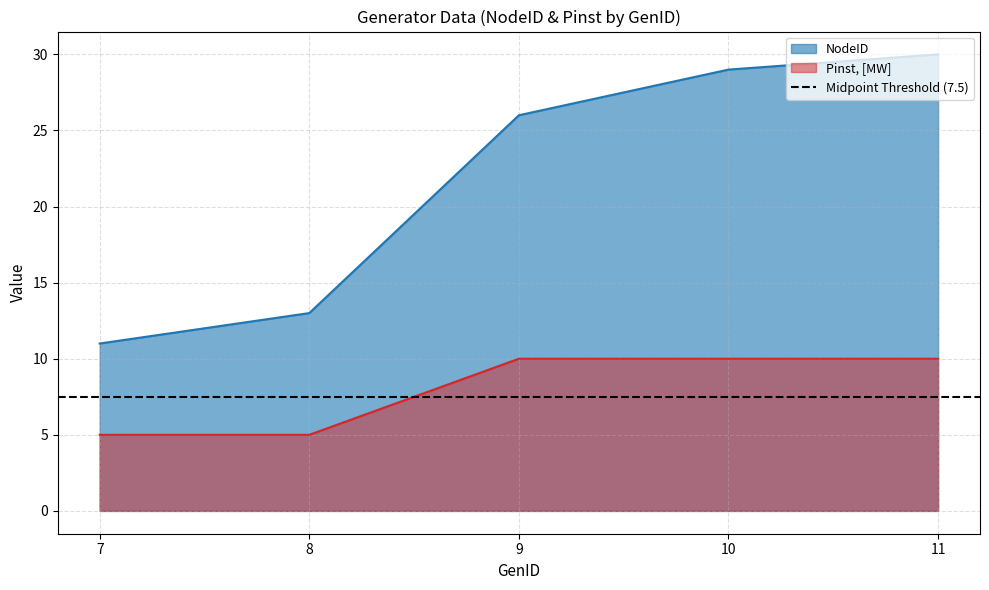

The Pinst, [MW] series shows 10 at 11. True or false?

True